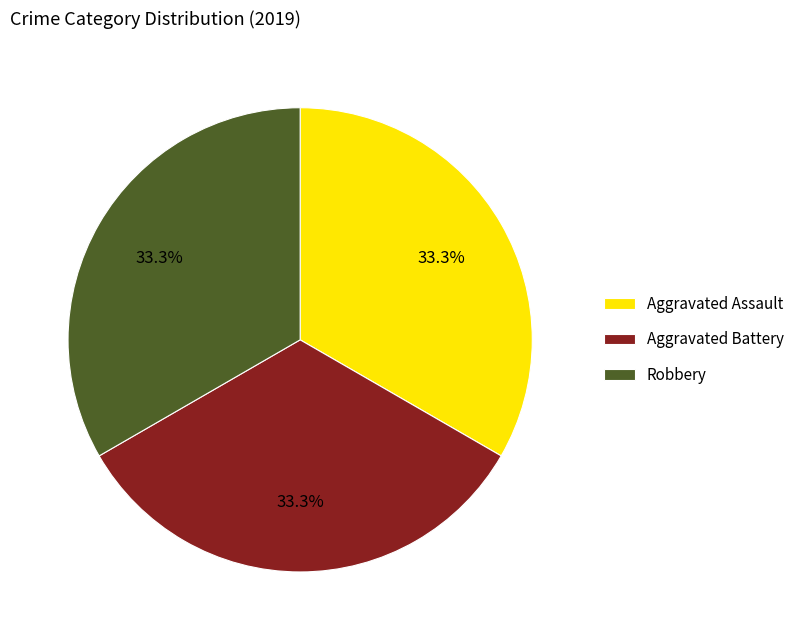

True or false: Aggravated Assault accounts for 25% of the total.

False